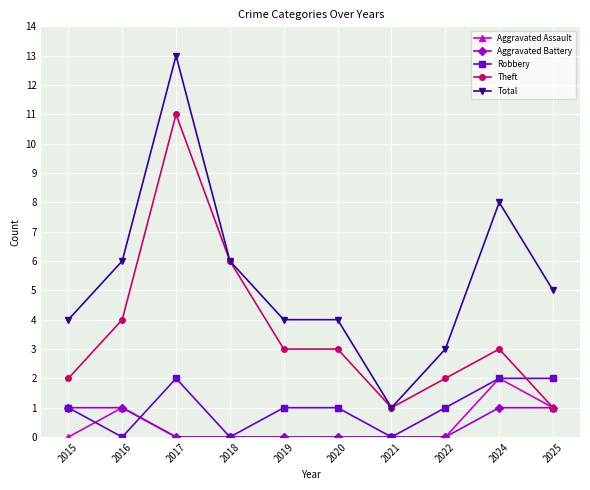

Which series has the largest total across all categories?

Total